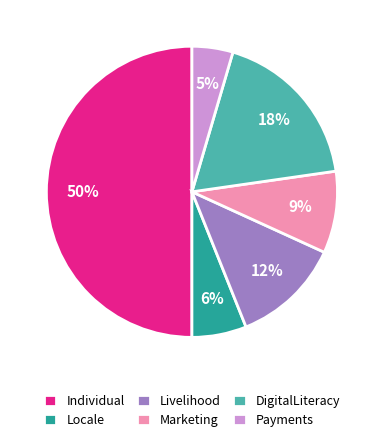

Does Locale represent more than half of the total?

No